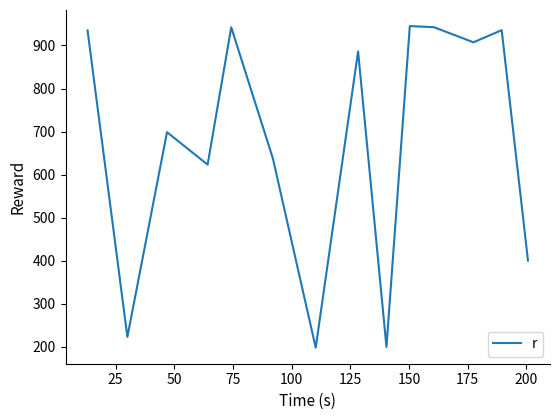

What is the difference between the maximum and minimum values?

747.4